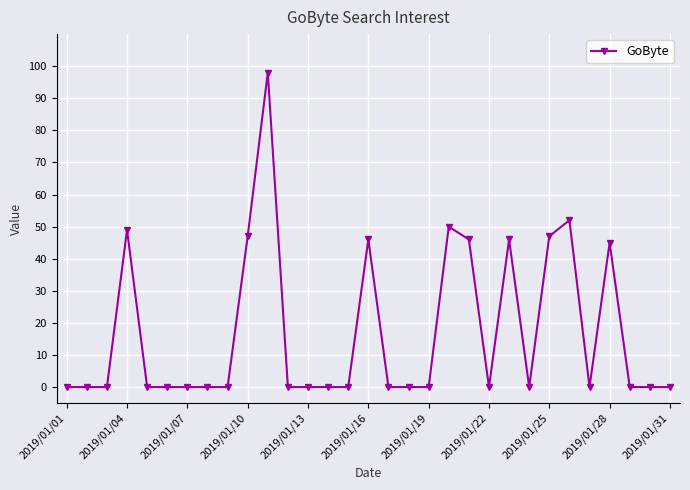

What is the greatest value displayed?

98